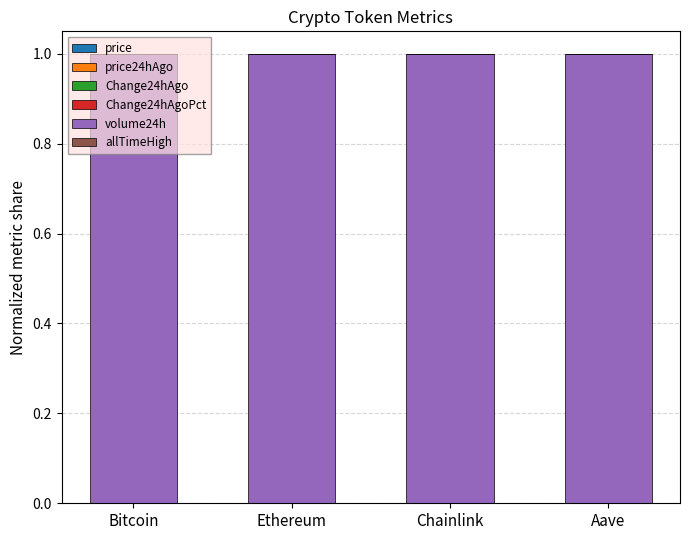

Reading left to right, extract all data points from this chart.

price: 0.0	0.0	0.0	0.0
price24hAgo: 0.0	0.0	0.0	0.0
Change24hAgo: 0.0	0.0	0.0	-0.0
Change24hAgoPct: 0.0	0.0	0.0	-0.0
volume24h: 1.0	1.0	1.0	1.0
allTimeHigh: 0.0	0.0	0.0	0.0